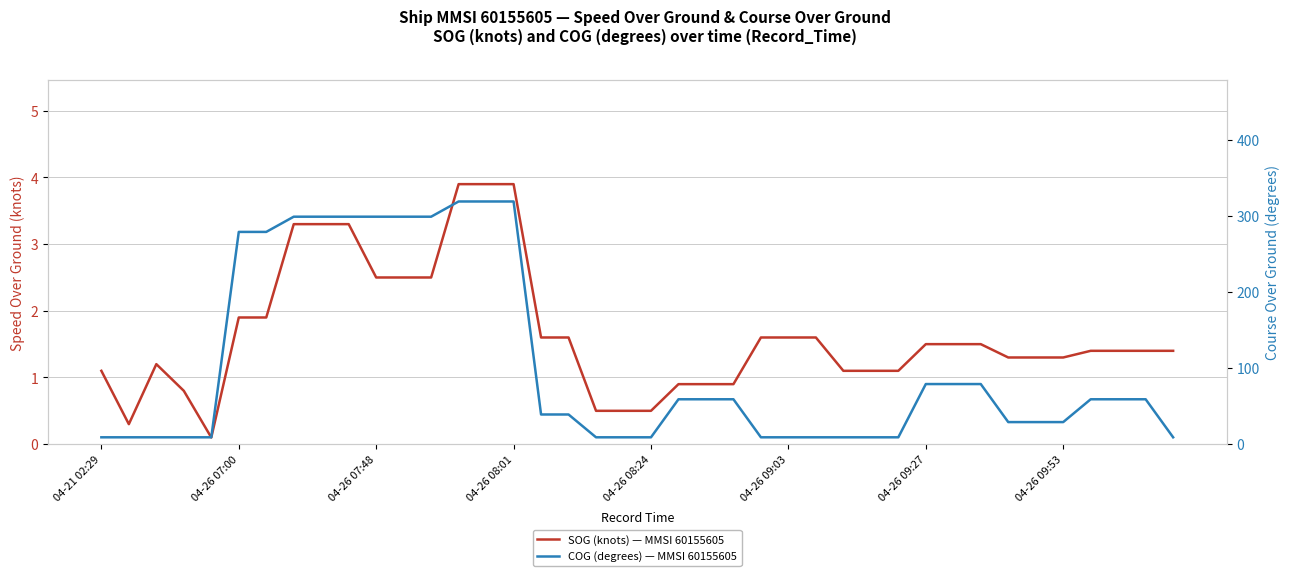

Count the number of data series in this chart.

2